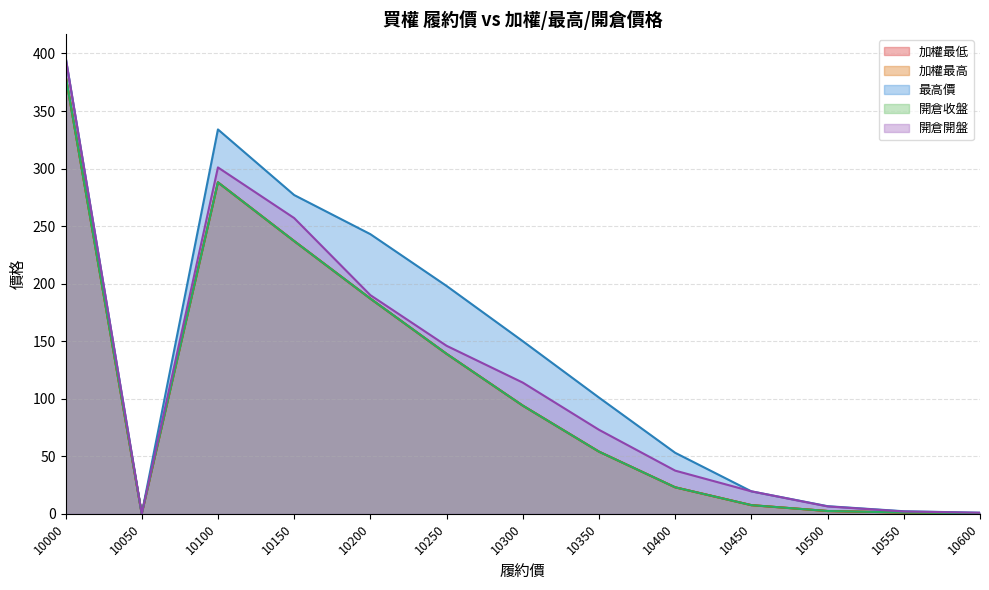

What is the average value of the 加權最高 series?

108.8